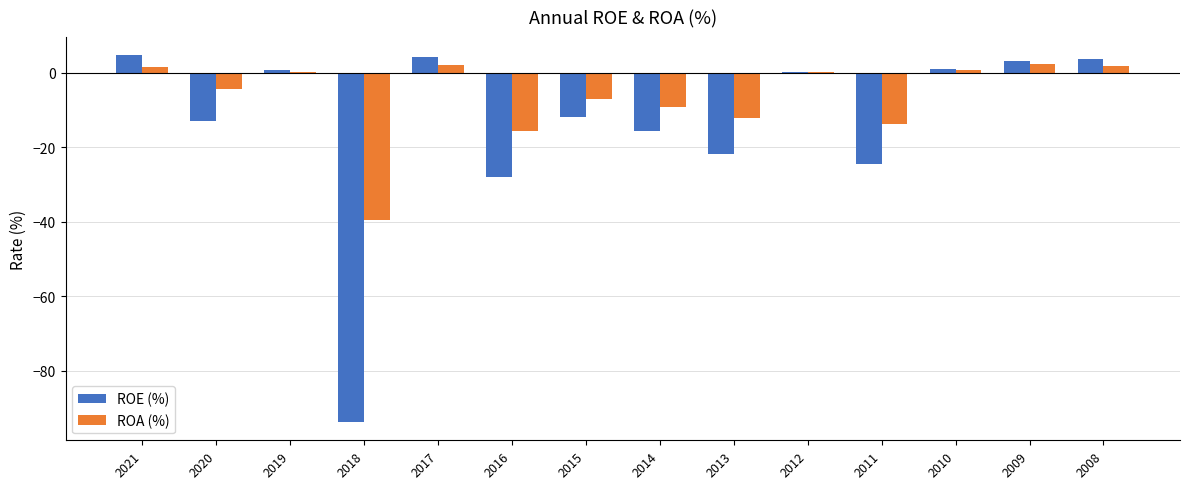

Between 2016 and 2013, which series saw the biggest shift?

ROE (%)